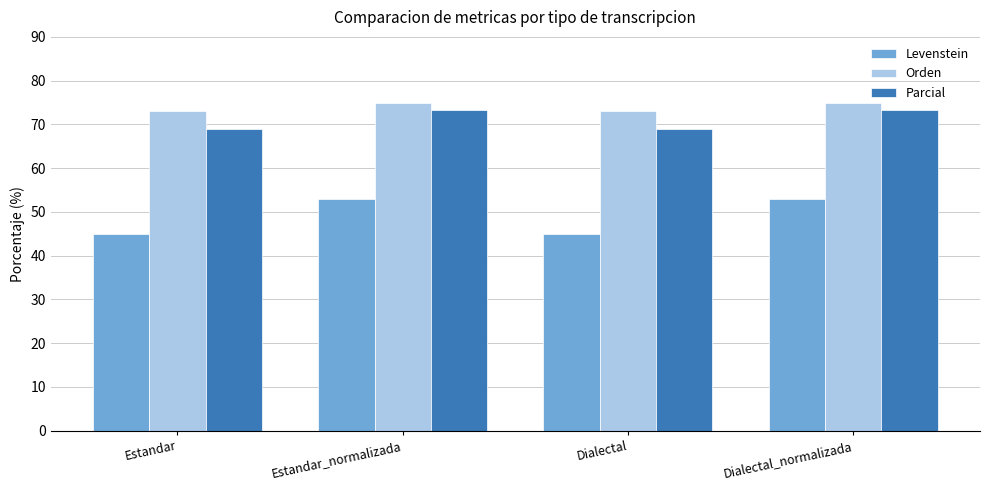

What are all the series names shown in the legend?

Levenstein, Orden, Parcial